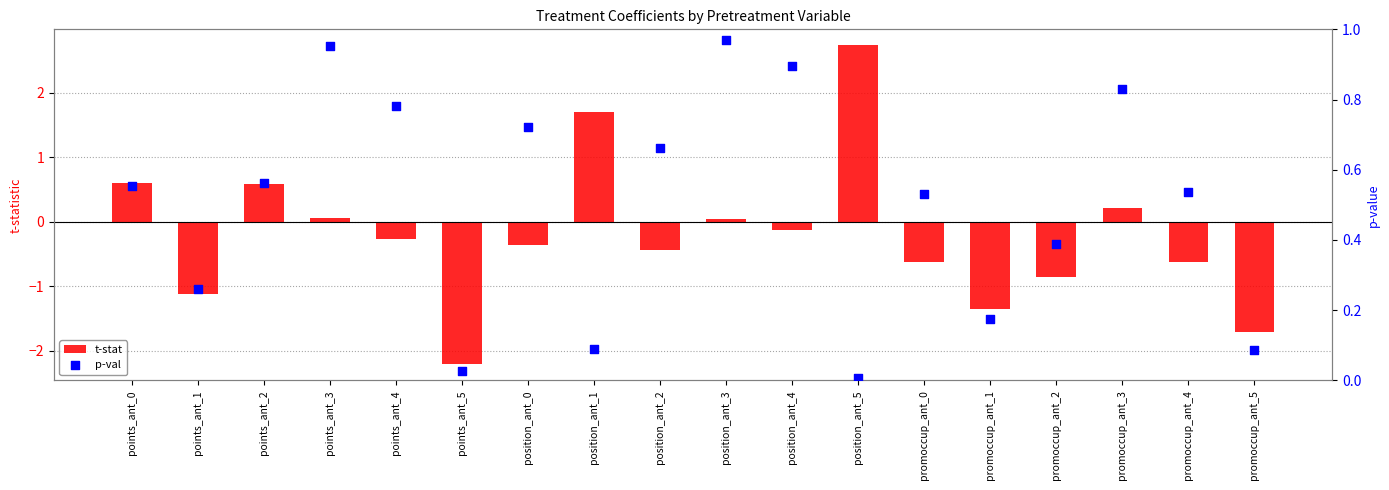

What are all the series names shown in the legend?

t-stat, p-val